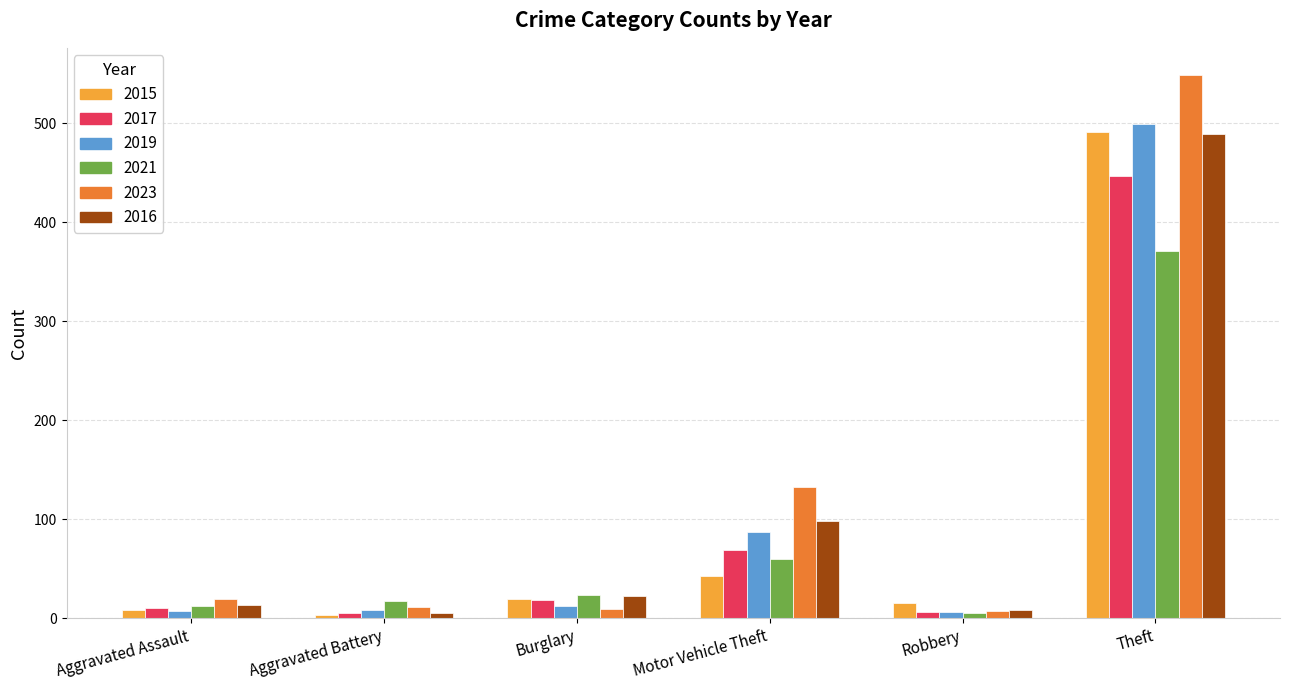

How many data points does each series have?

6